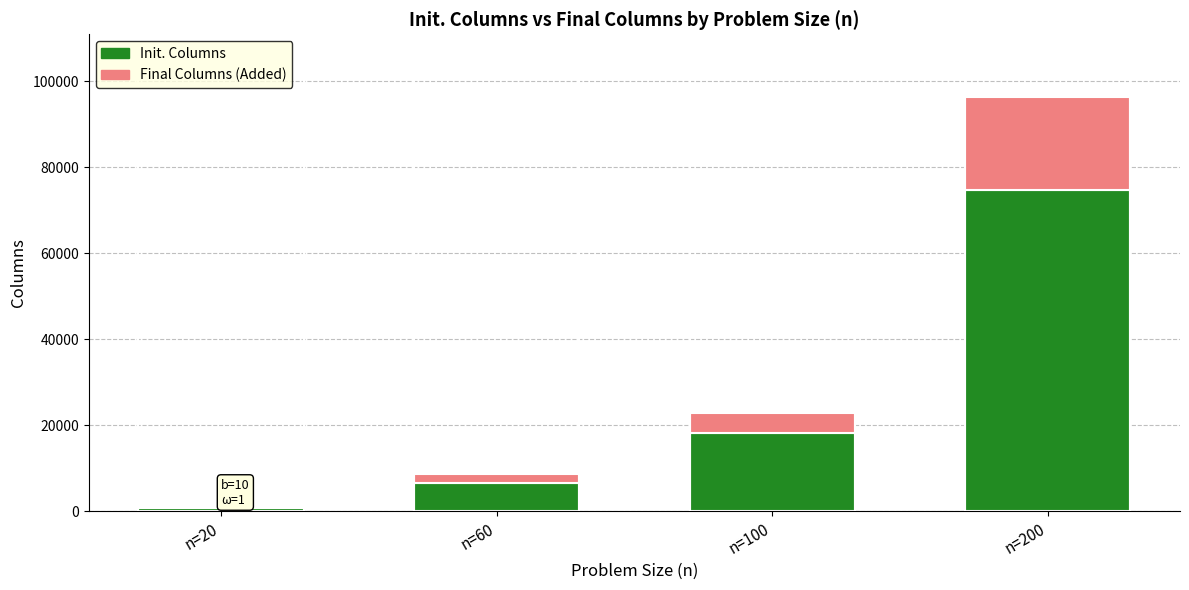

The value of Init. Columns at n=60 is 6506. True or false?

True